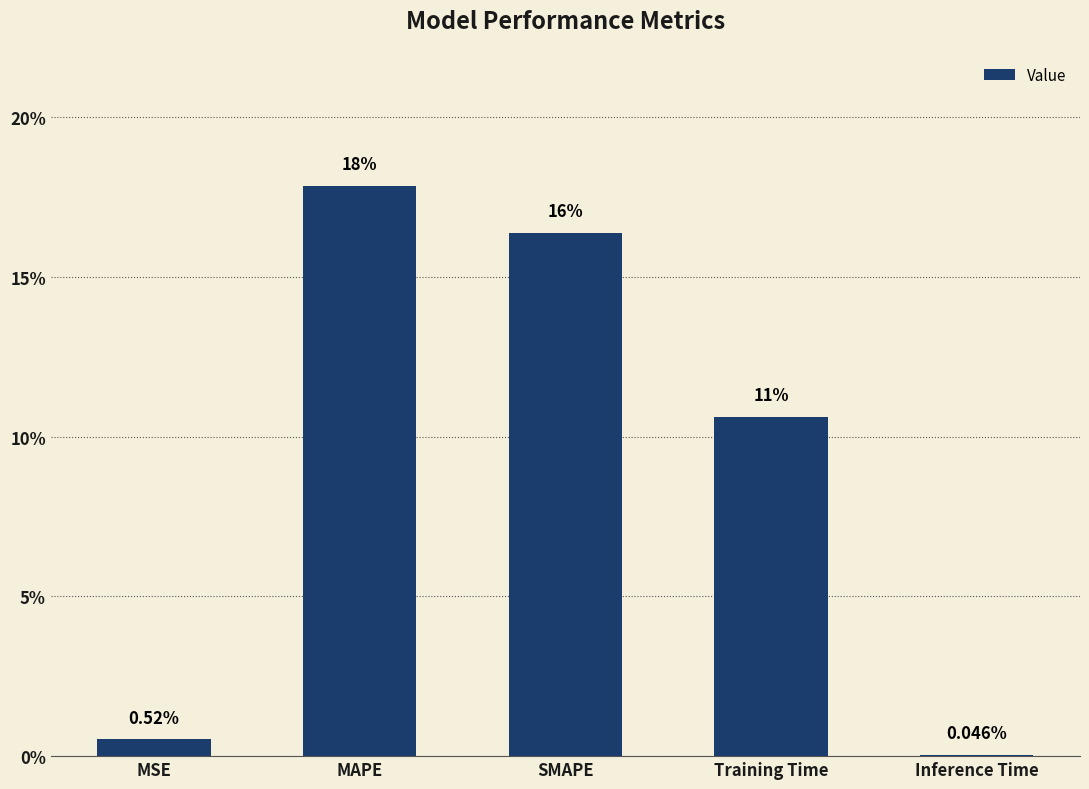

Which has a higher value, MSE or Inference Time?

MSE